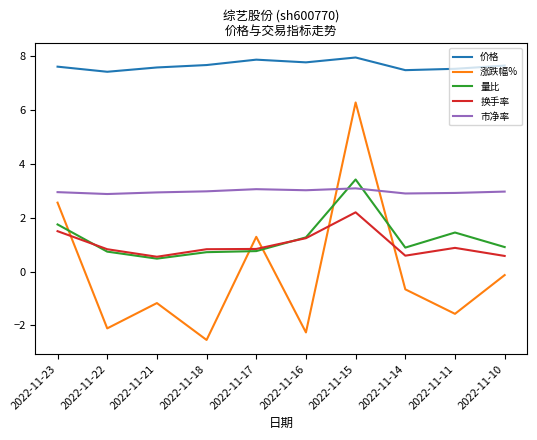

Which series has the largest range (max minus min)?

涨跌幅%